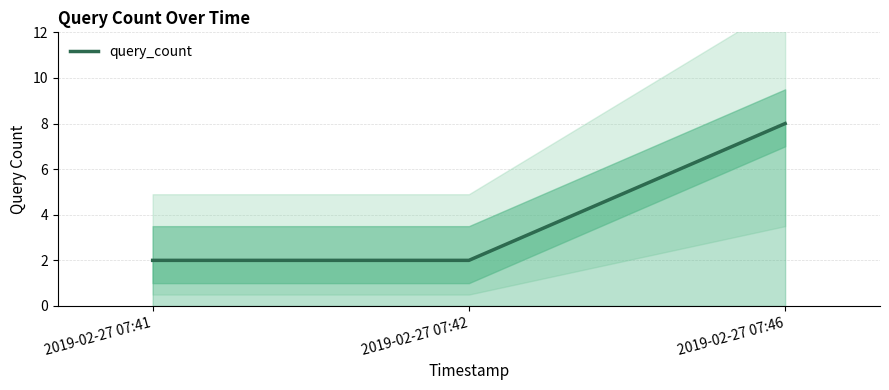

Reading left to right, transcribe all the data shown in this chart.

2019-02-27 07:41=2	2019-02-27 07:42=2	2019-02-27 07:46=8